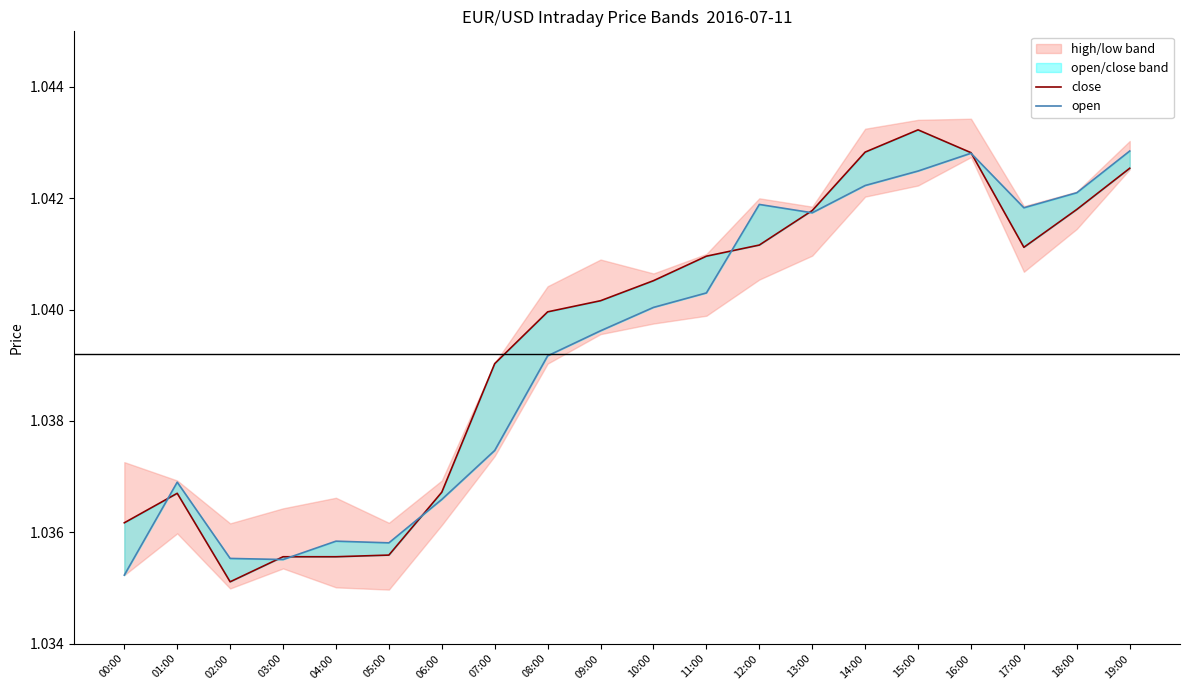

Is the value of close at 13:00 greater than the value of open at 17:00?

No